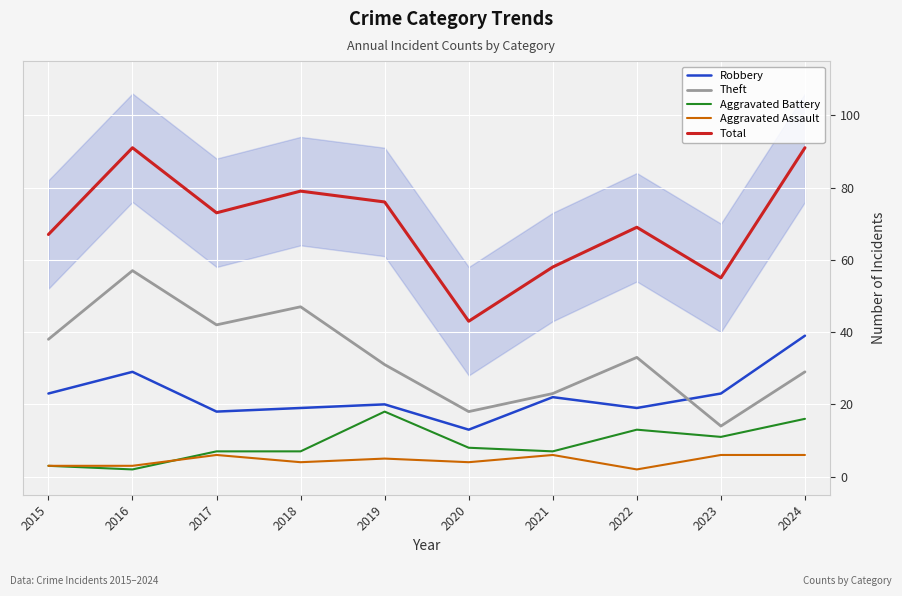

Which has a higher value, 2017 or 2019?

2019